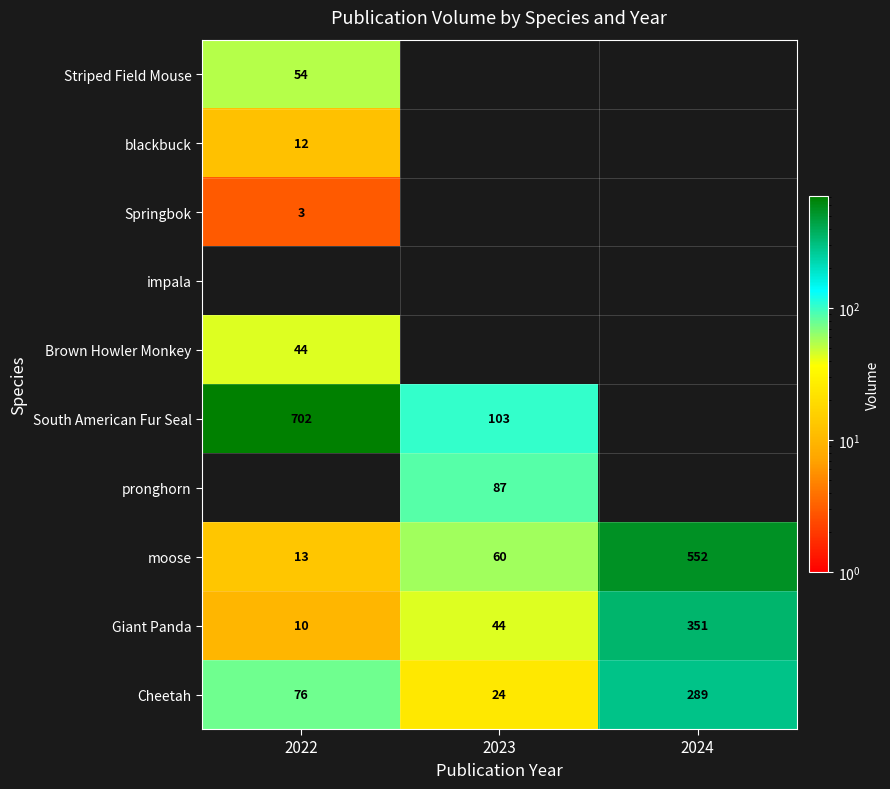

Where is Giant Panda nearest to the value 180?

2023